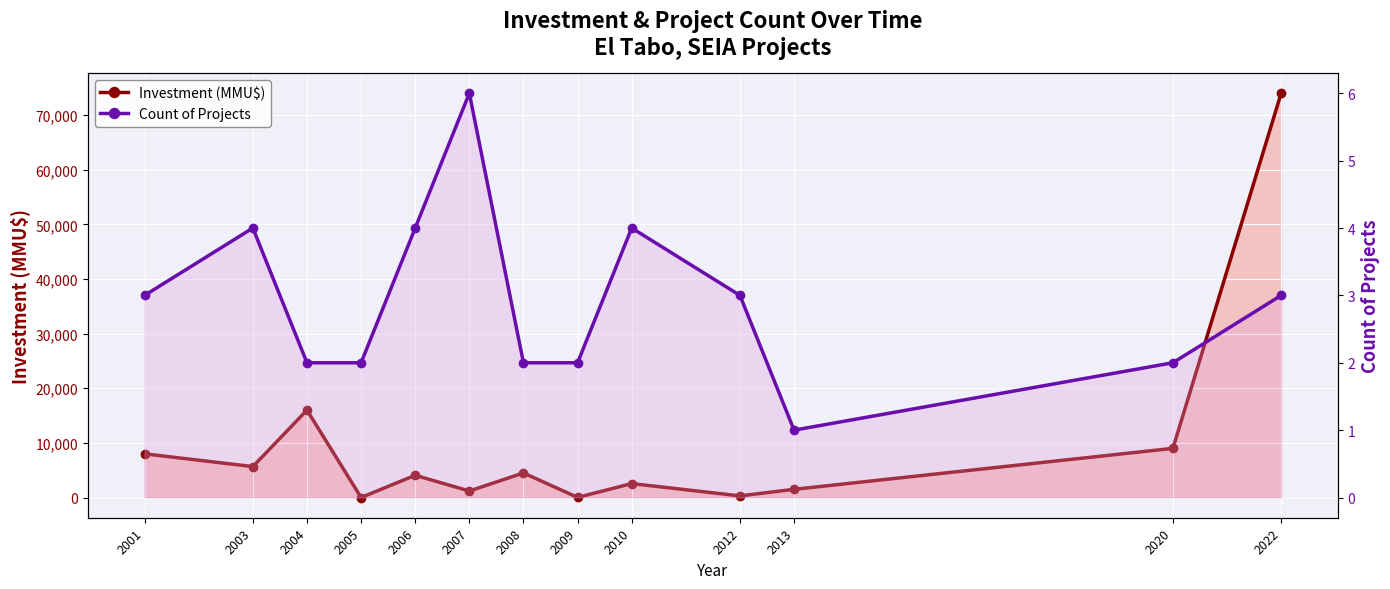

Rank the series at 2001 from lowest to highest value.

Count of Projects, Investment (MMU$)